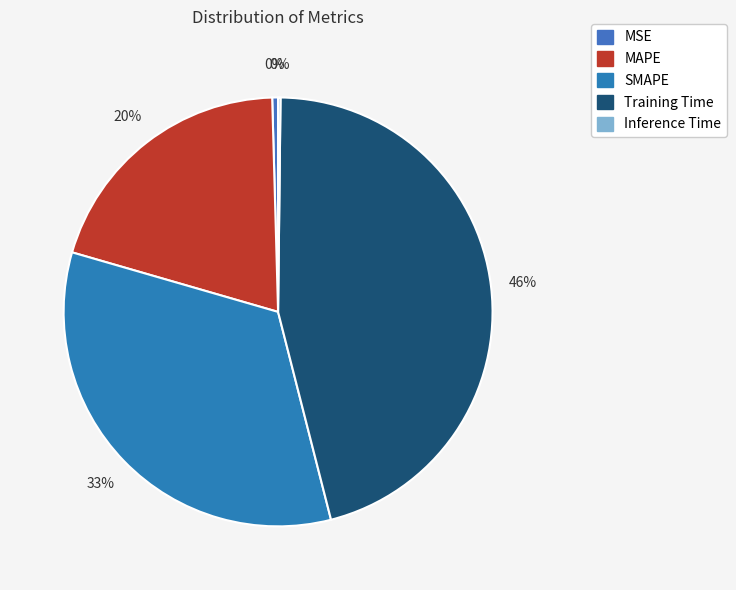

The MAPE slice represents 11% of the pie. True or false?

False